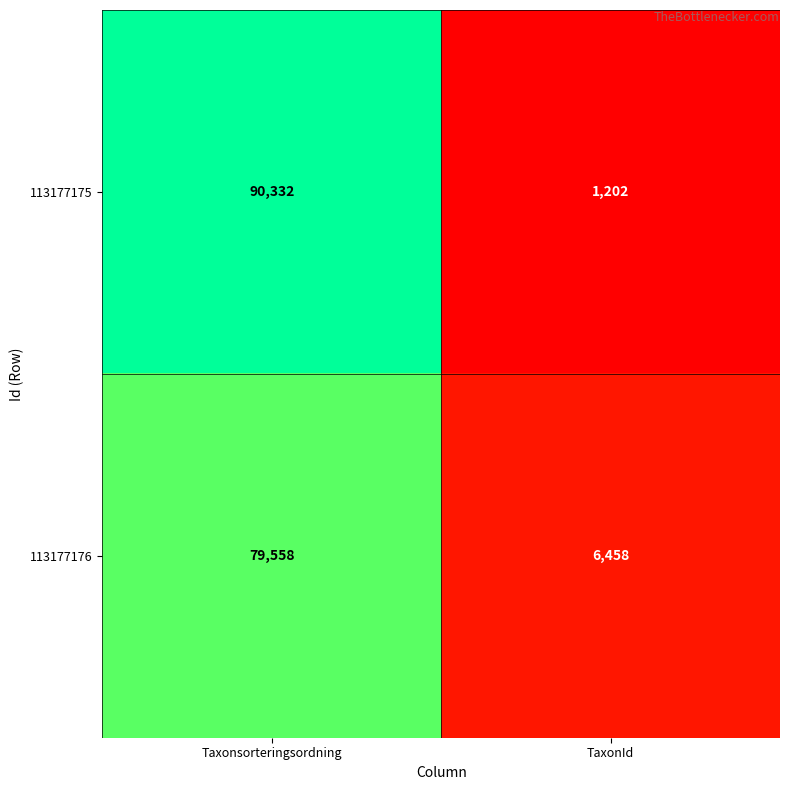

At which category does the chart reach its minimum across all series?

TaxonId